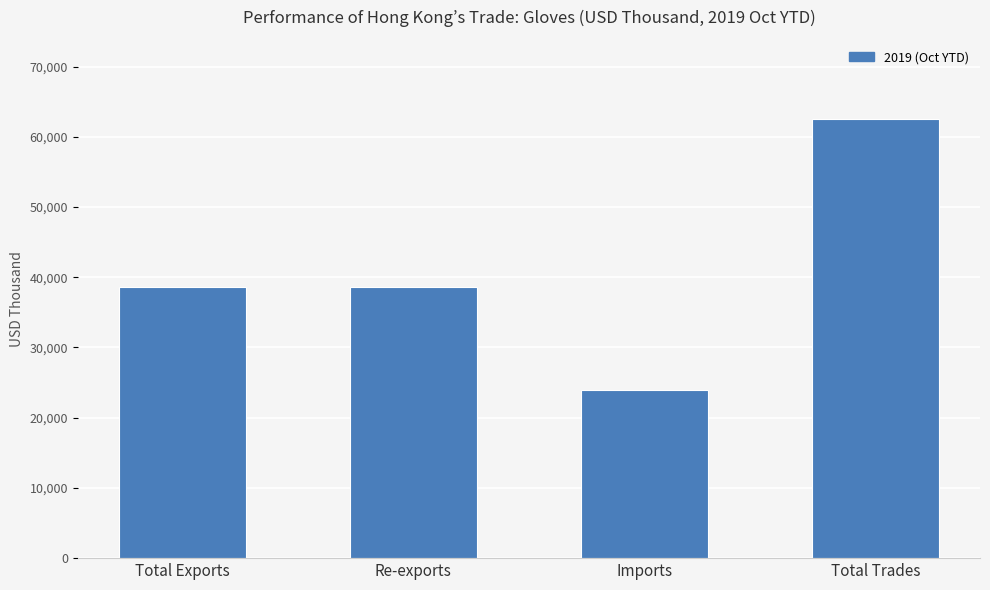

What is the smallest value displayed?

23948.8